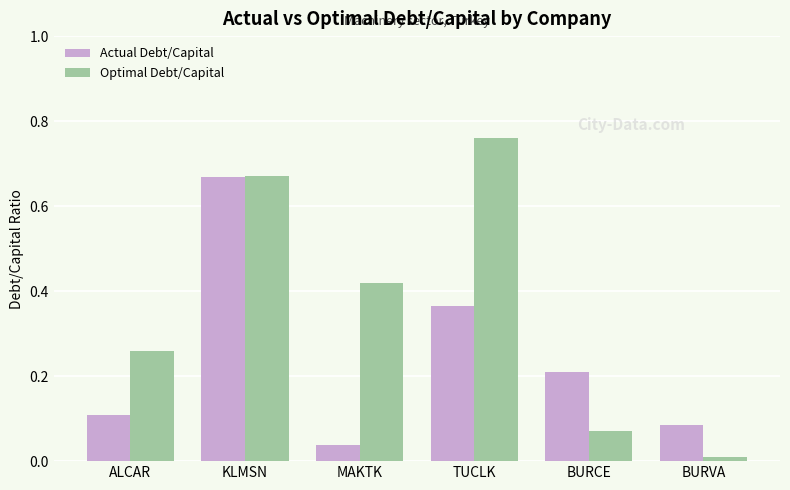

What position from the right is MAKTK?

4